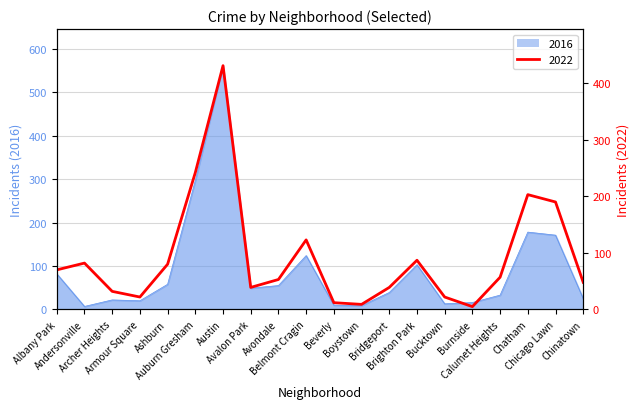

Which has a higher value, Chinatown or Boystown?

Chinatown